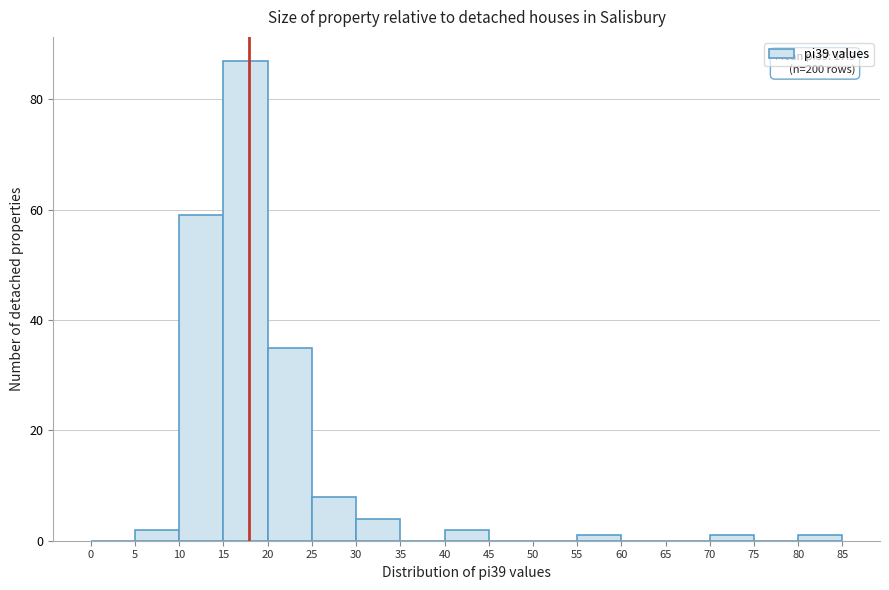

Which range on the x-axis has the tallest bar?

15 to 20